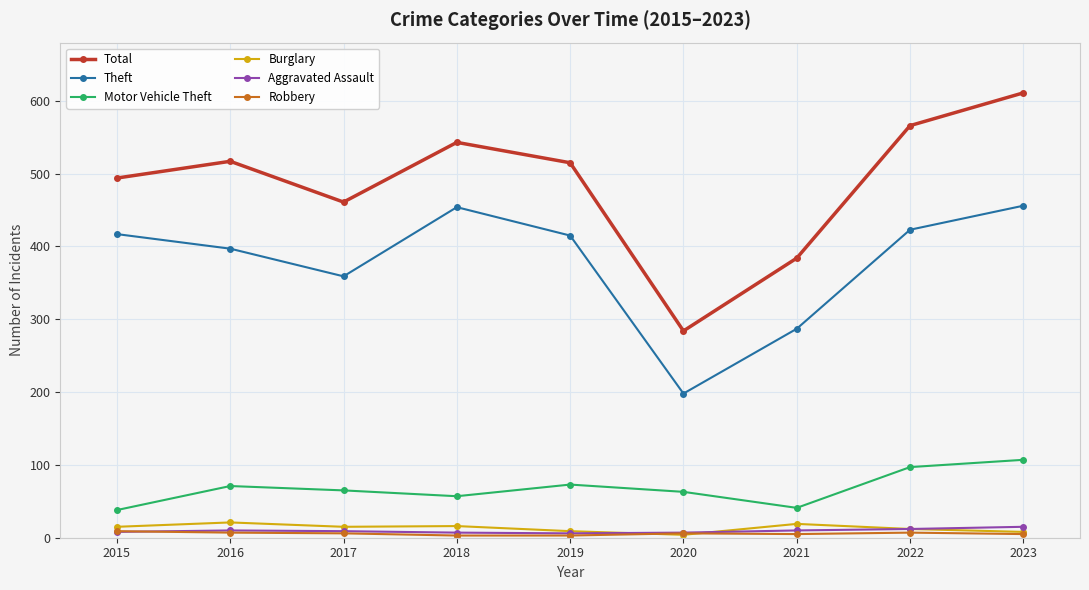

The Theft series shows 359 at 2017. True or false?

True